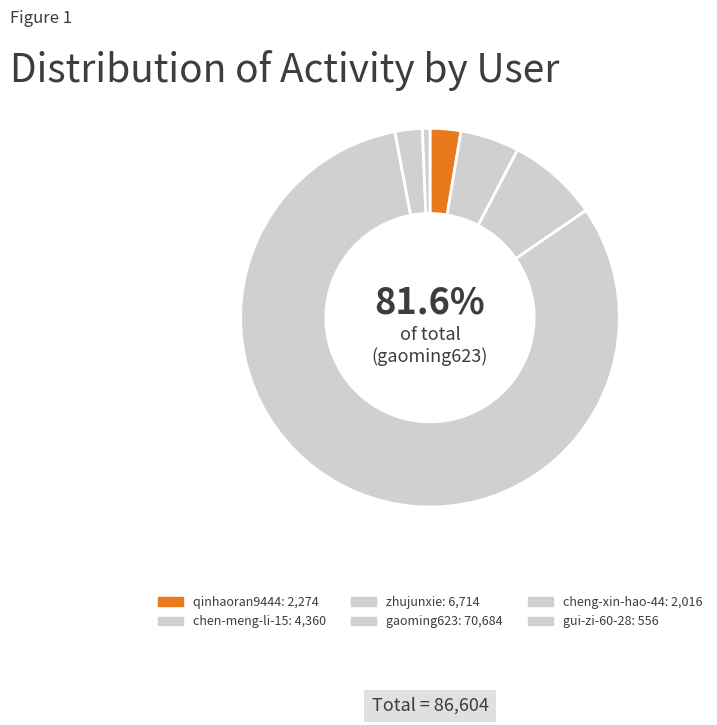

Which slice is the smallest?

gui-zi-60-28